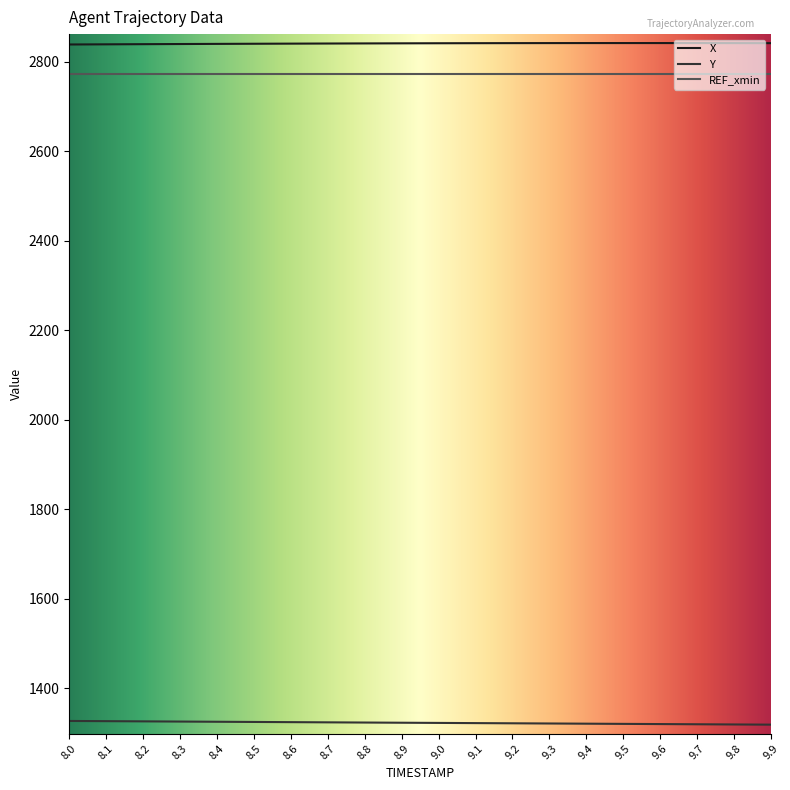

What is the label of the 17th point from the right?

8.3